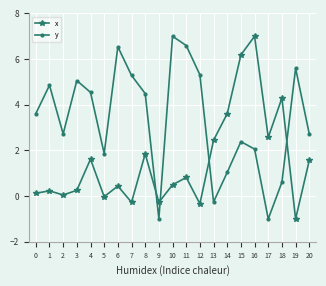

What is the value of the y point at the 16th from the left?

2.4